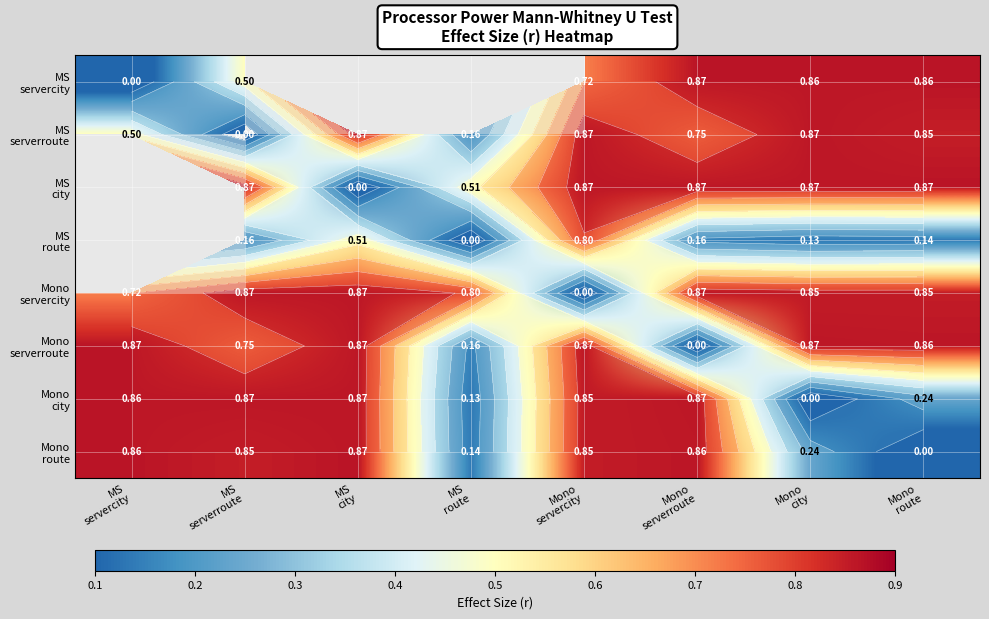

What is the approximate value of Mono city at MS city?

0.9